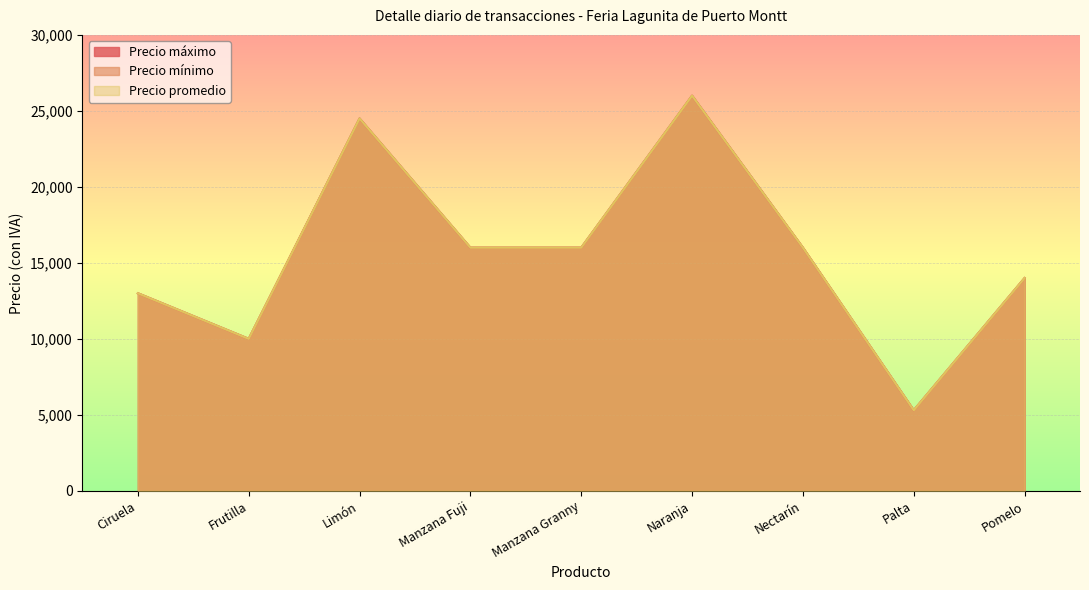

What is the minimum value for Precio mínimo?

5300